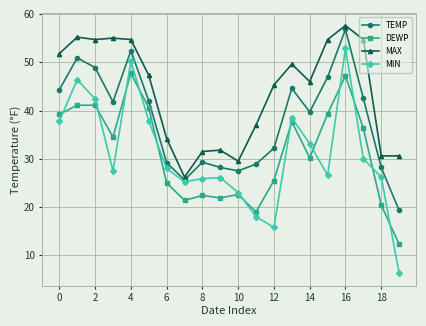

True or false: MIN has more than 2 points higher than both neighbors.

True